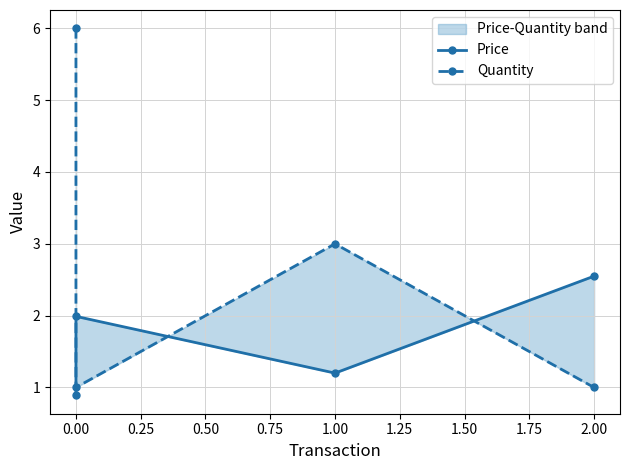

Reading left to right, list all the values displayed in this chart.

Price: 0.9	2.0	1.2	2.5
Quantity: 6.0	1.0	3.0	1.0